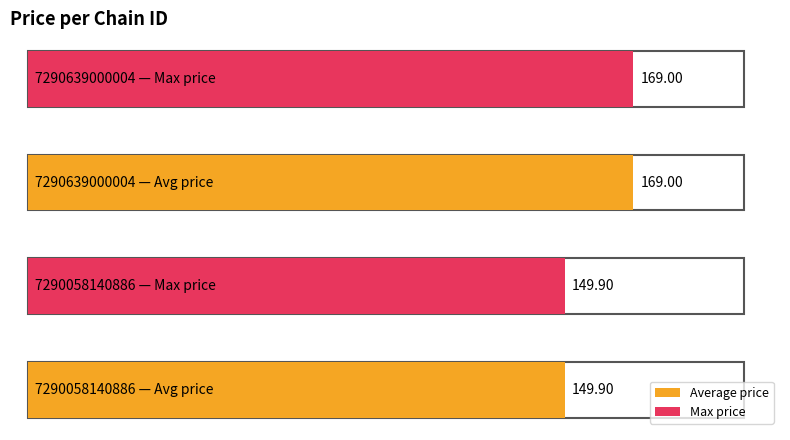

What are all the series names shown in the legend?

Average price, Max price